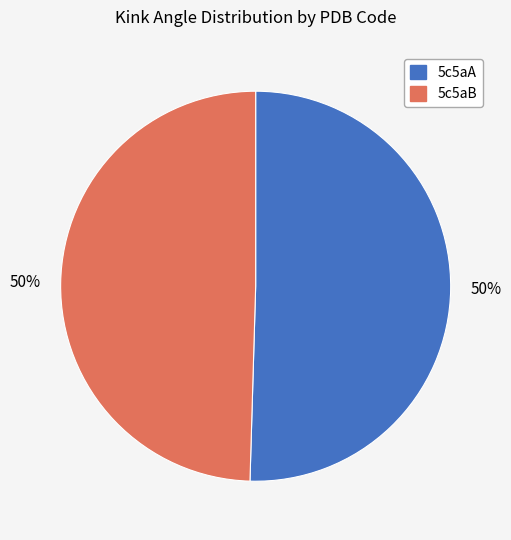

To the nearest percent, what is the combined percentage of 5c5aB and 5c5aA?

100%